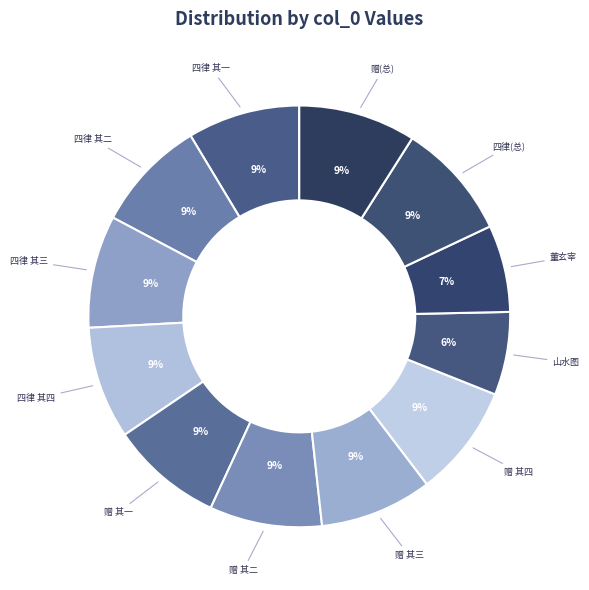

How many slices are in this pie chart?

12